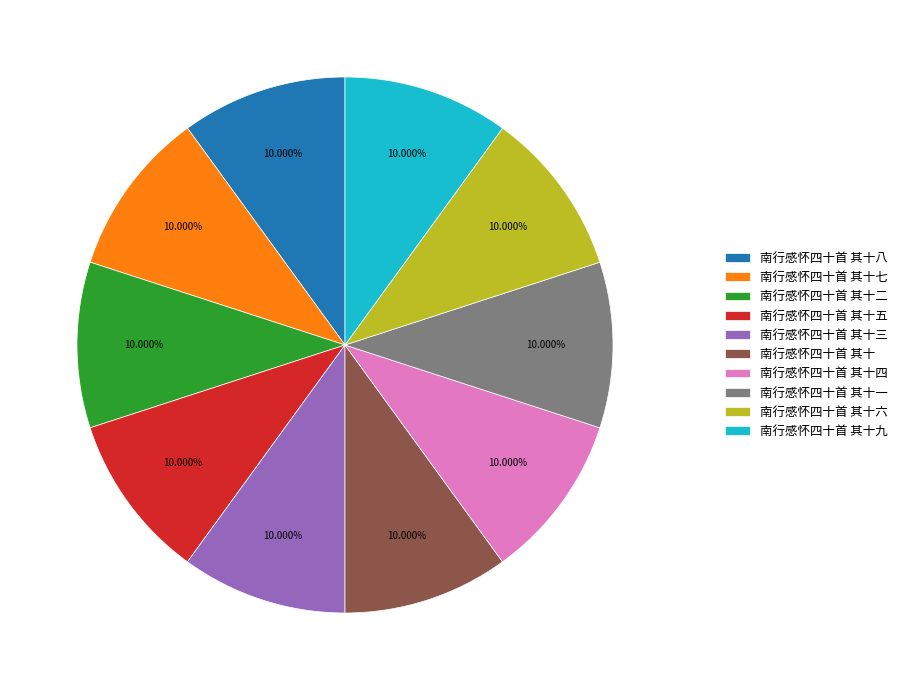

Is it true that 南行感怀四十首 其十四 is 10% of the pie?

True